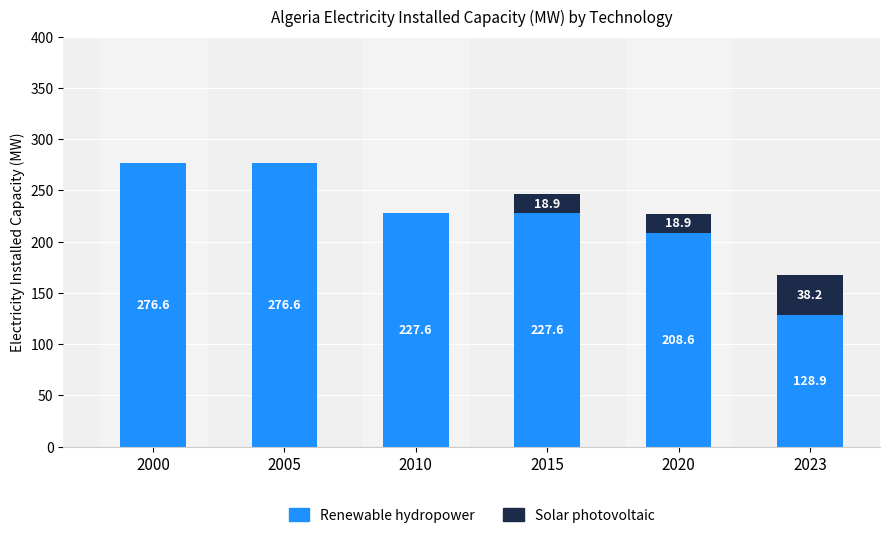

What is the sum of all Renewable hydropower values?

1345.9